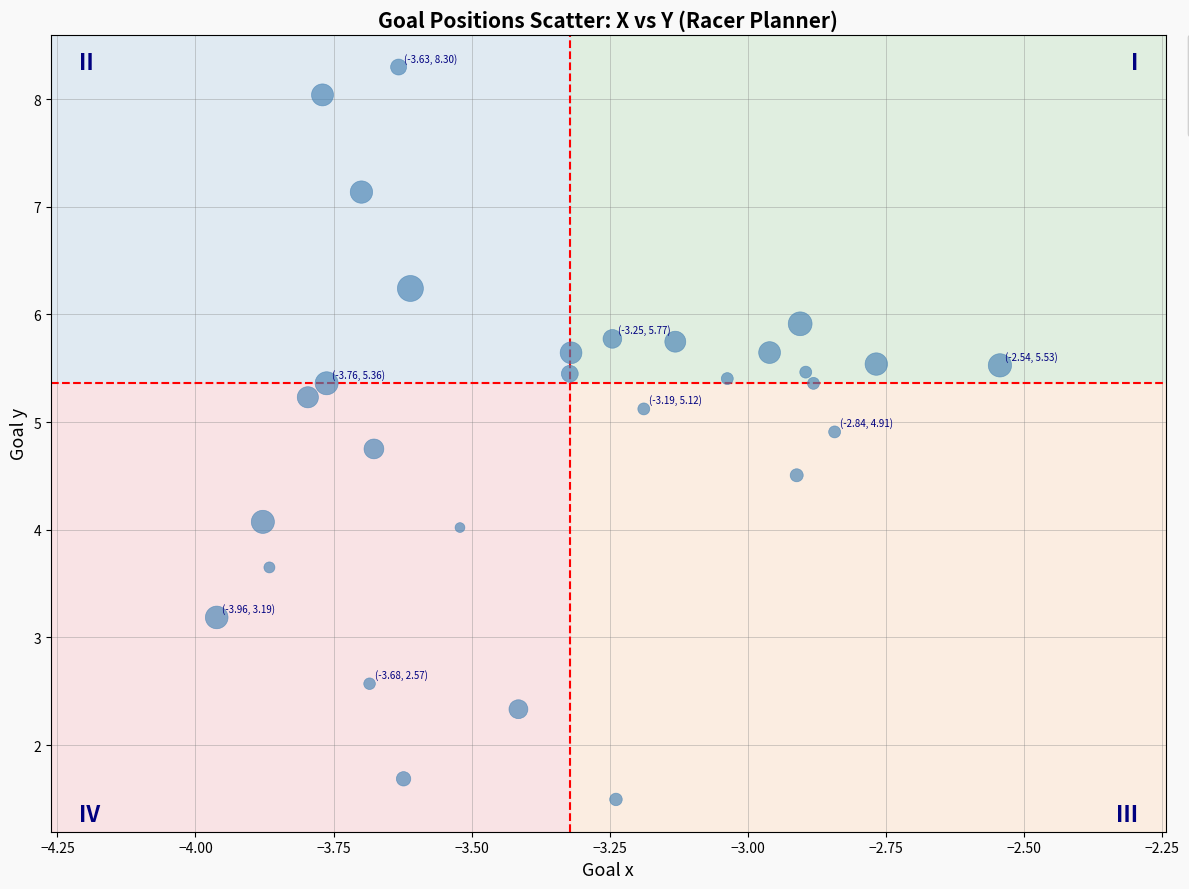

What is the range of Y values (max minus min)?

6.8